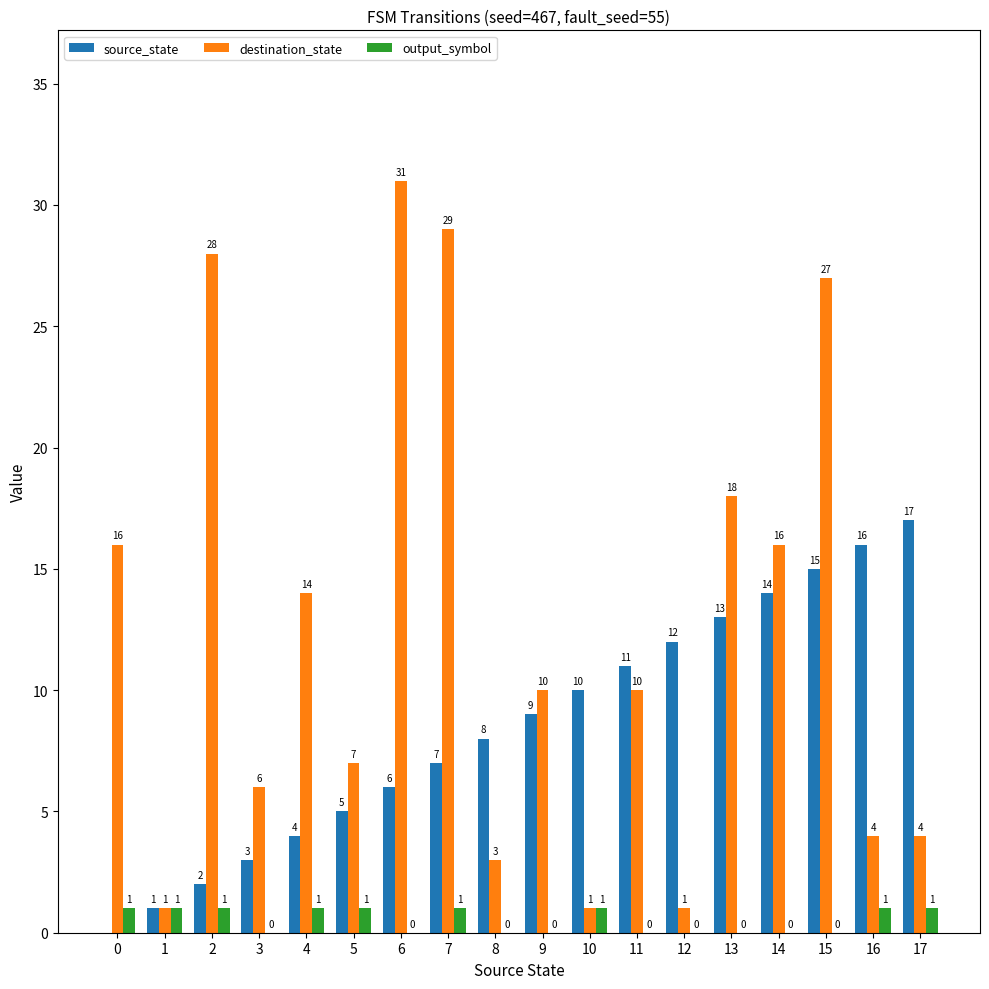

What is the approximate value of source_state at 7, to the nearest 5?

5